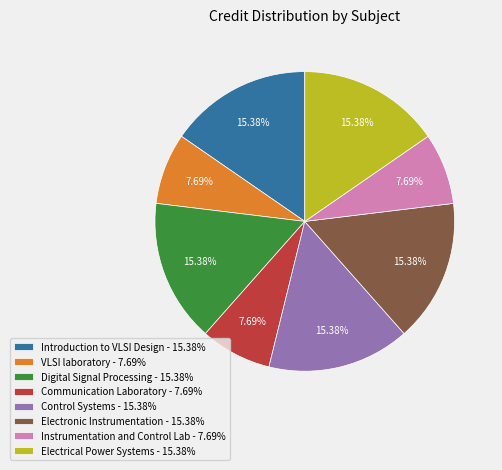

Is there a majority slice in this chart?

No